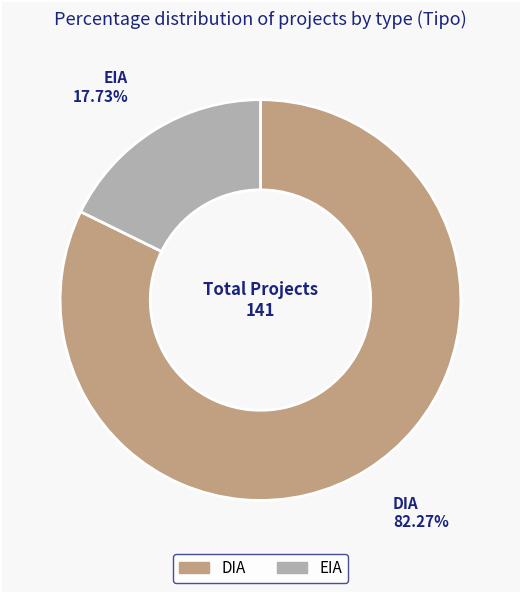

How many segments does this pie chart have?

2